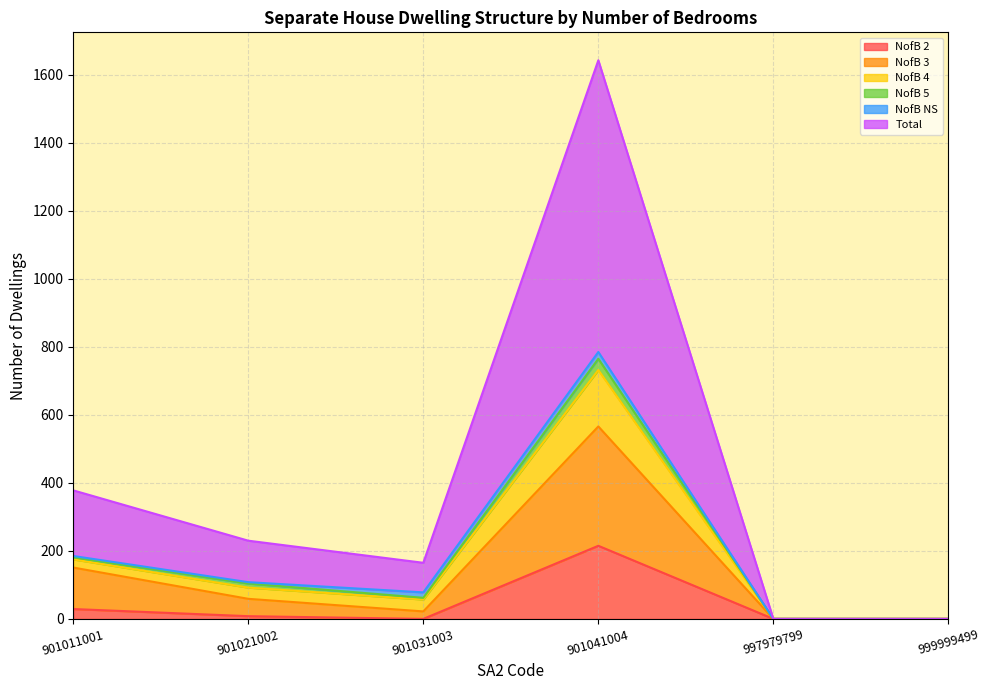

Is it true that Separate_house_NofB_4 equals 101 at 901031003?

False